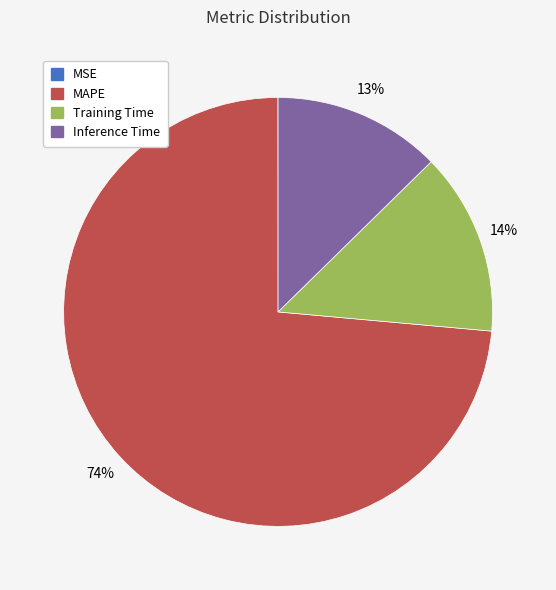

Is the sum of MAPE and Inference Time greater than half?

Yes